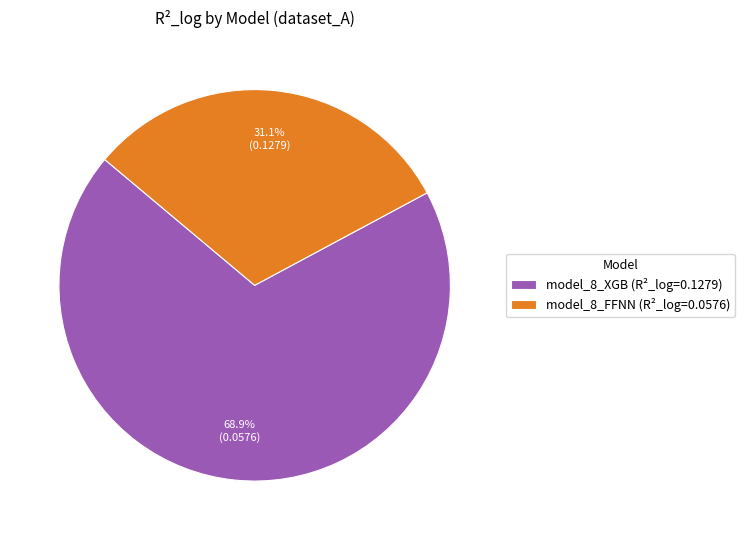

To the nearest percent, what is the difference between the model_8_XGB and model_8_FFNN slice percentages?

38%